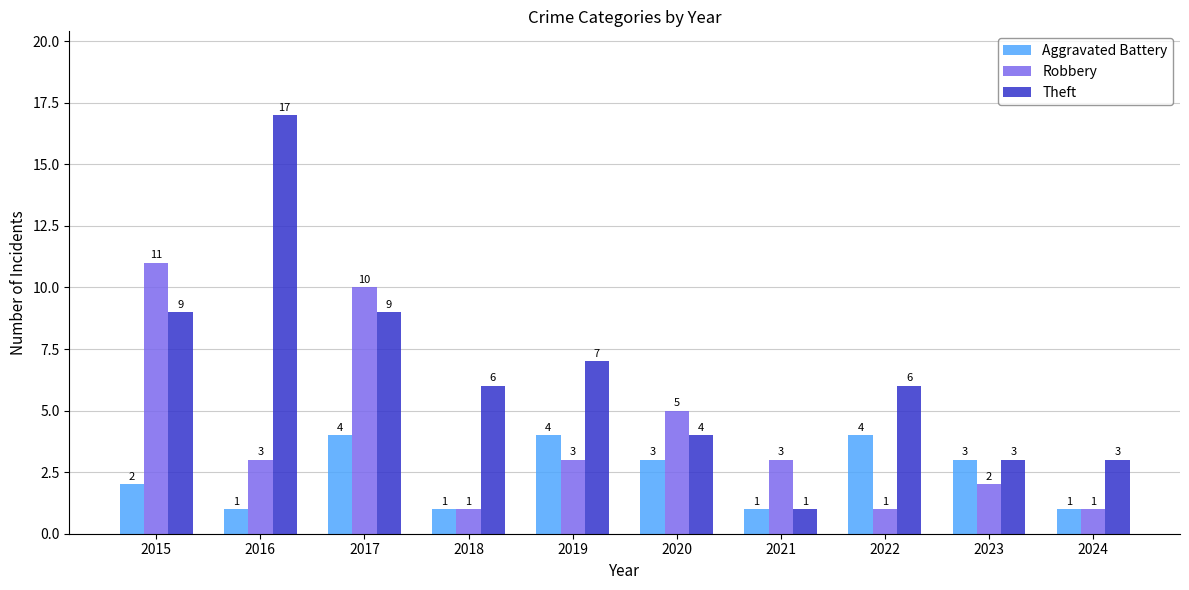

Which series has the largest range (max minus min)?

Theft